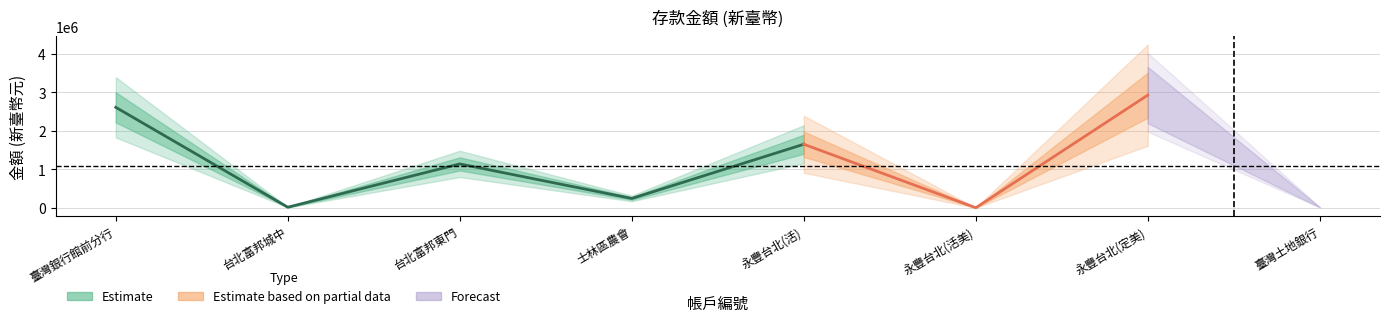

Rank the categories by value from highest to lowest.

57, 51, 55, 53, 54, 52, 58, 56